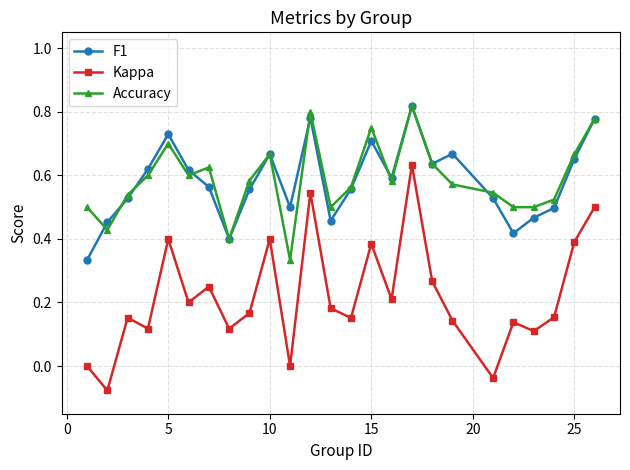

Which series has the widest spread of values?

Kappa